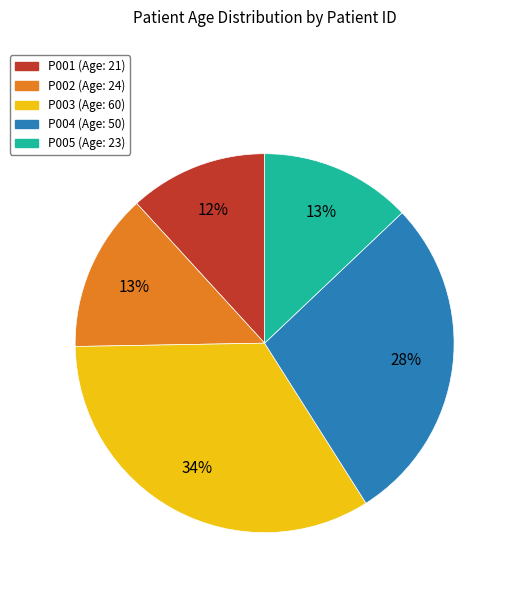

Which slice is the smallest?

P001